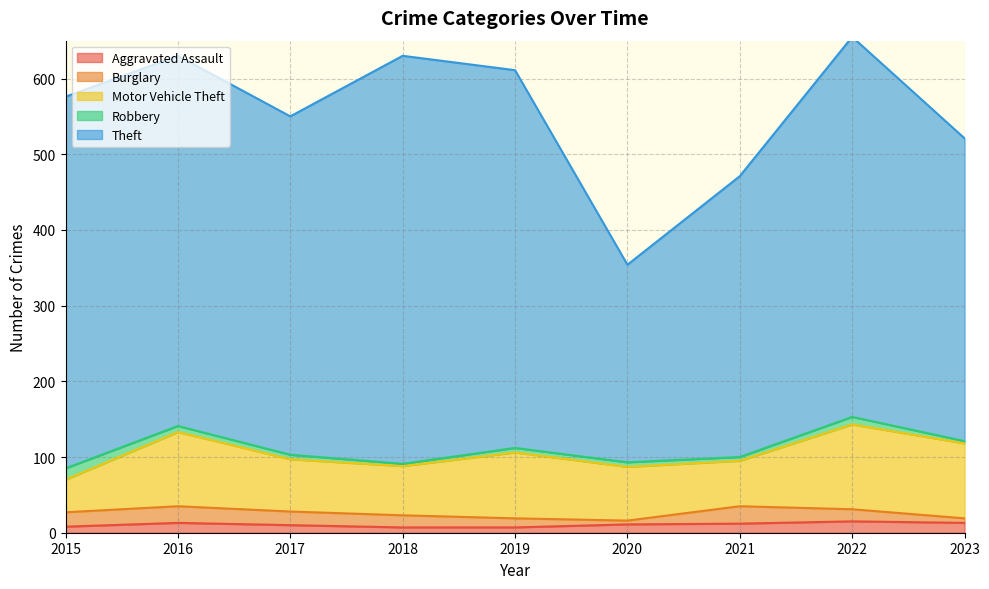

Where is the first local minimum for Motor Vehicle Theft?

2018